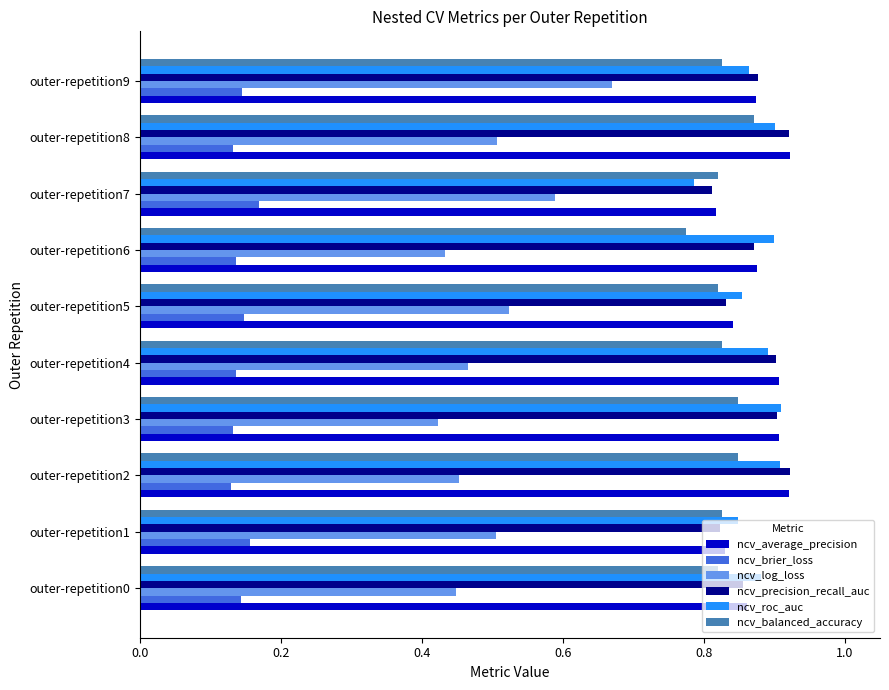

Is it true that ncv_brier_loss equals 0.2 at outer-repetition0?

False